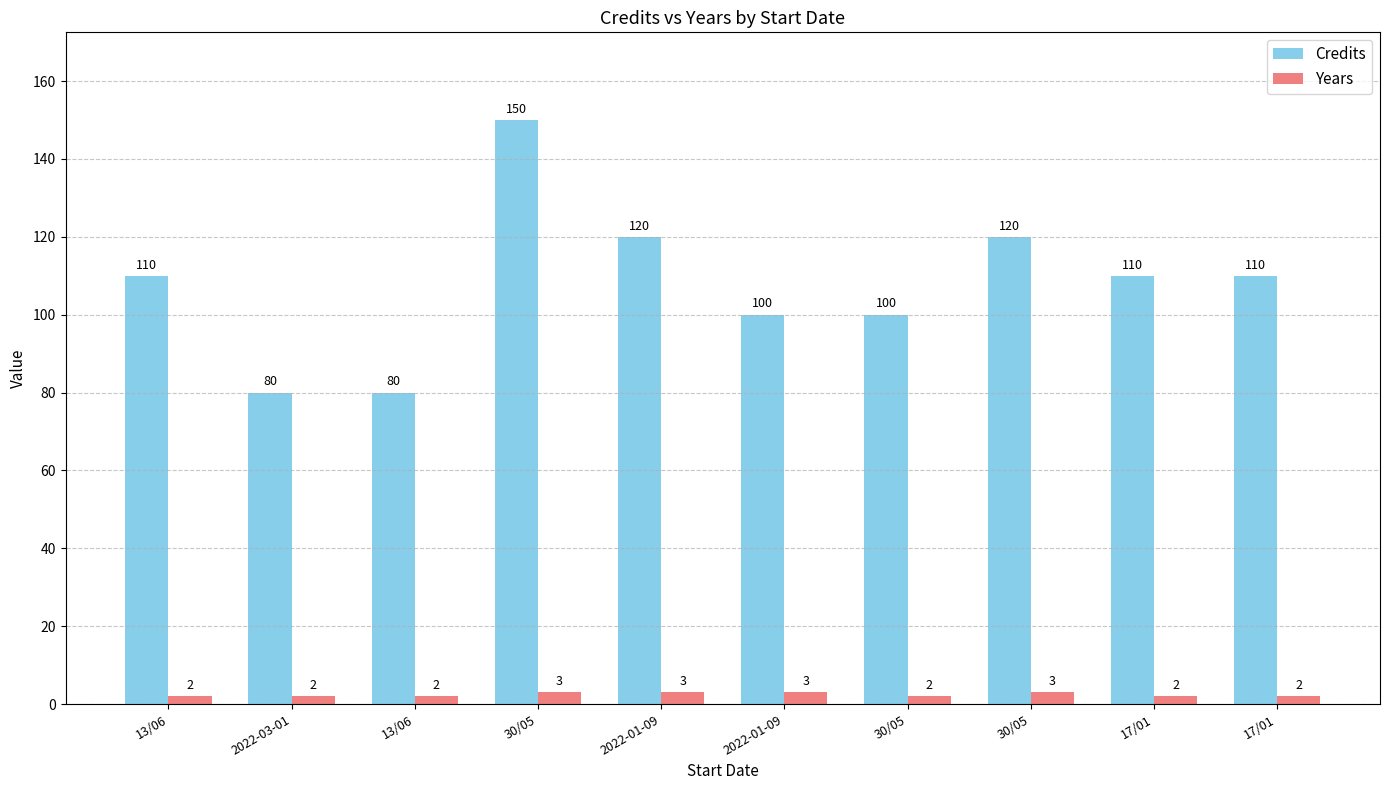

At which label does Credits first exceed 110?

30/05